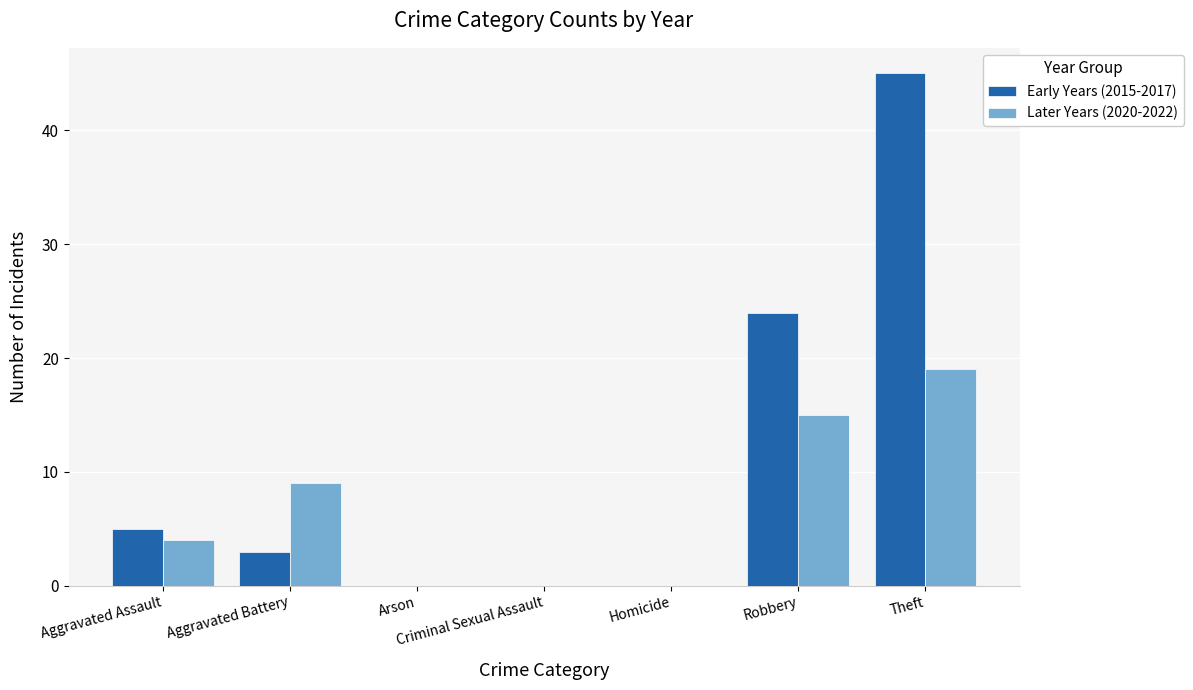

Reading right to left, list all the values displayed in this chart.

Early Years (2015-2017): 45	24	0	0	0	3	5
Later Years (2020-2022): 19	15	0	0	0	9	4